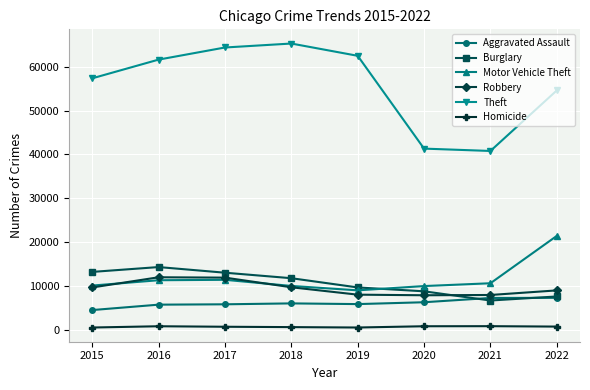

Which series has the largest total across all categories?

Theft